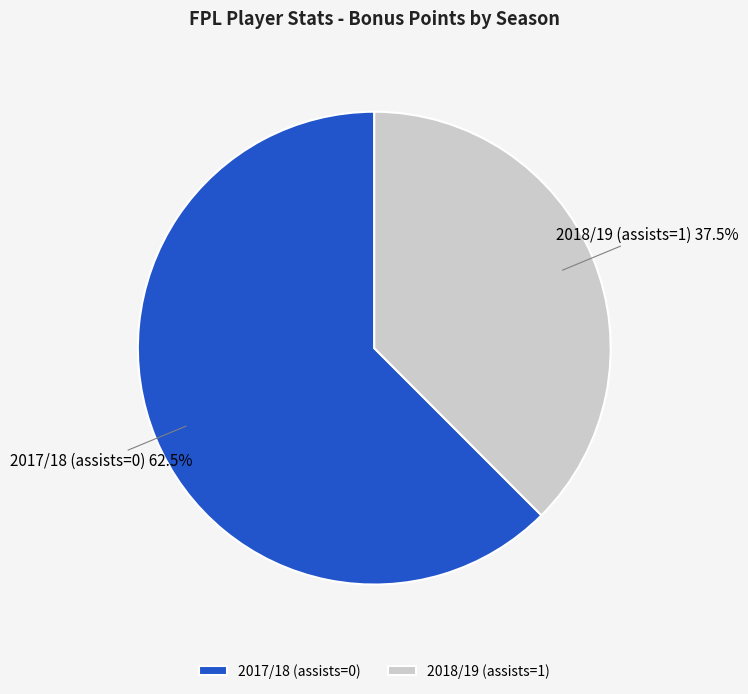

Which slice represents more than half of the pie?

2017/18 (assists=0)